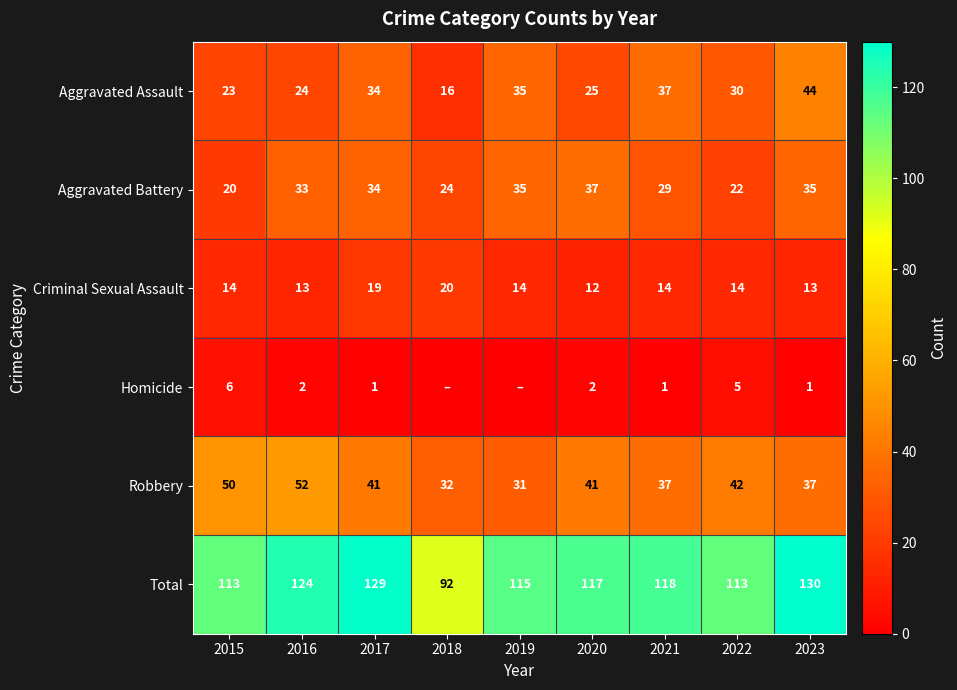

Between 2021 and 2022, which is larger?

2021